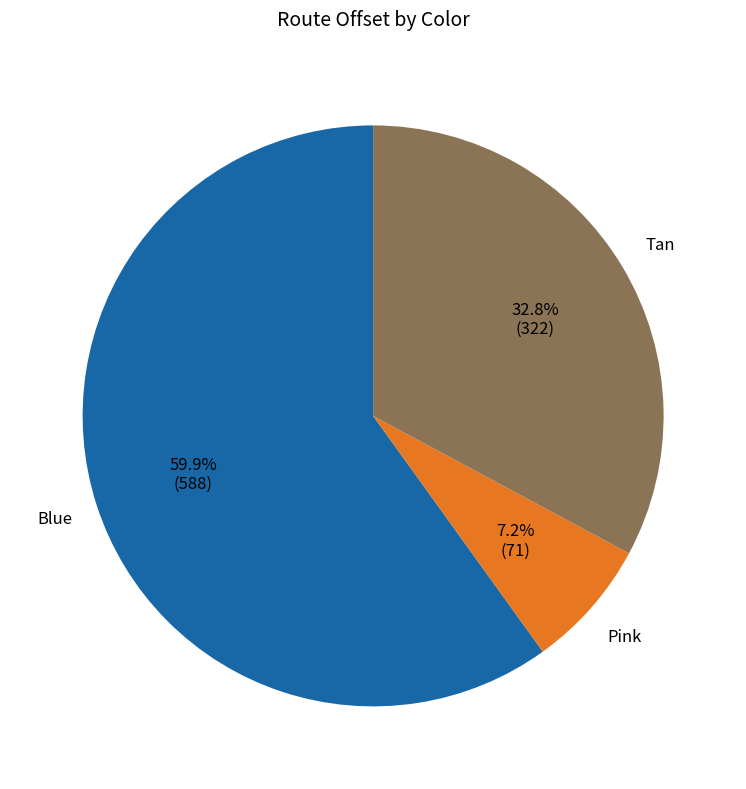

The Blue slice represents 47% of the pie. True or false?

False